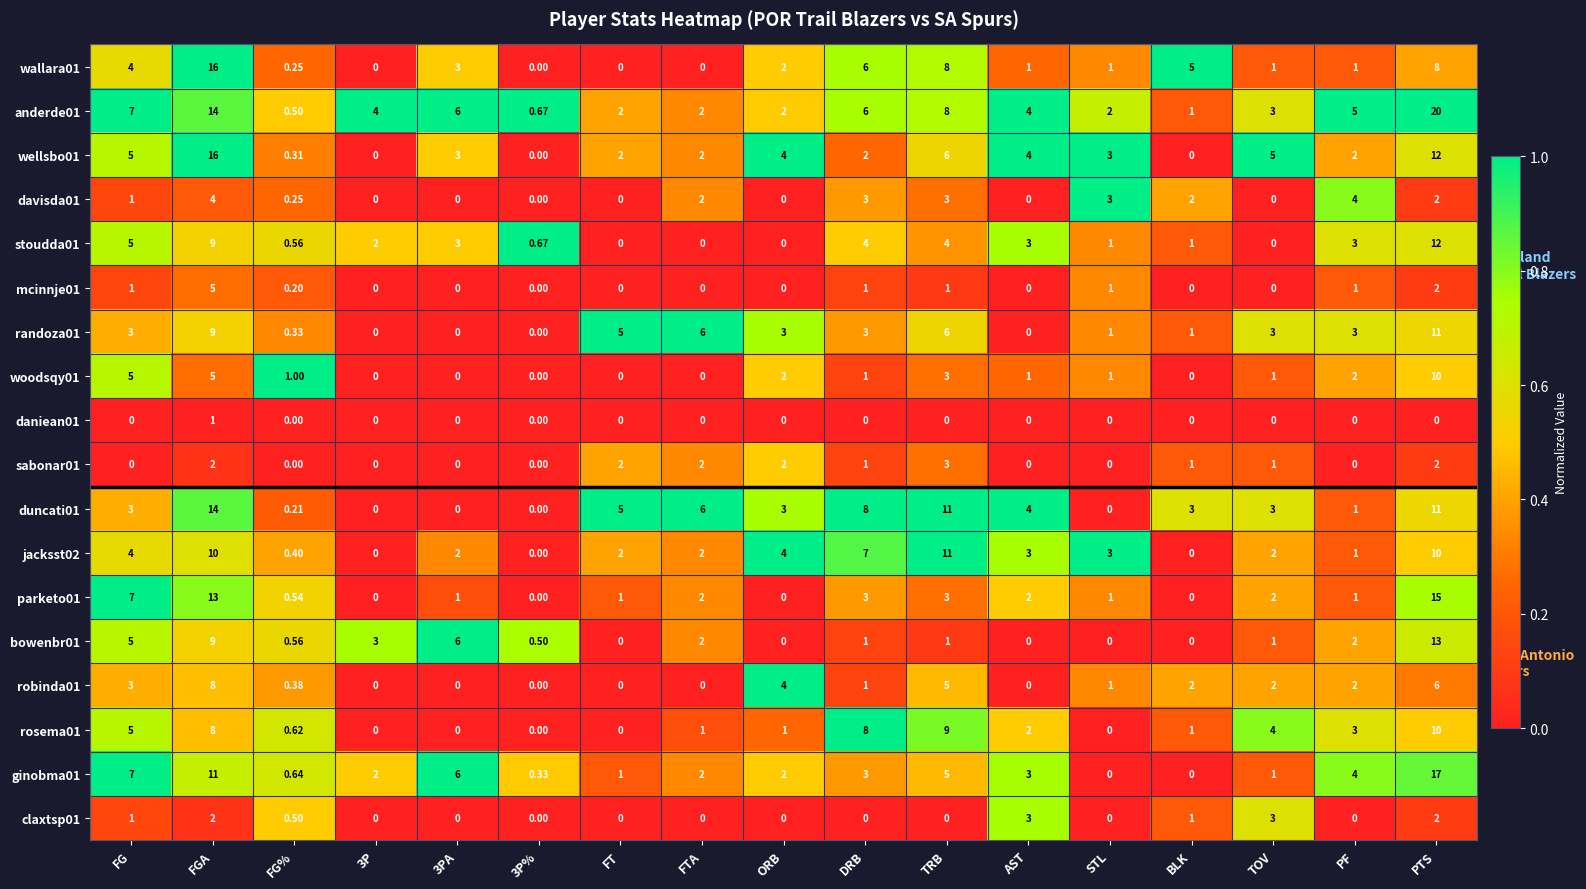

At which category is the sum across all series the highest?

PTS